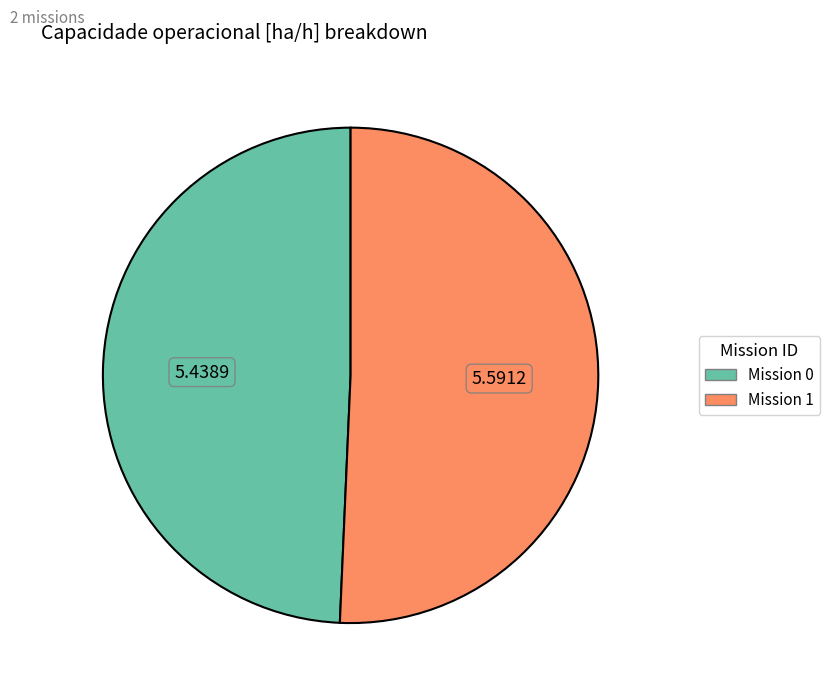

Does any single category account for the majority?

Yes